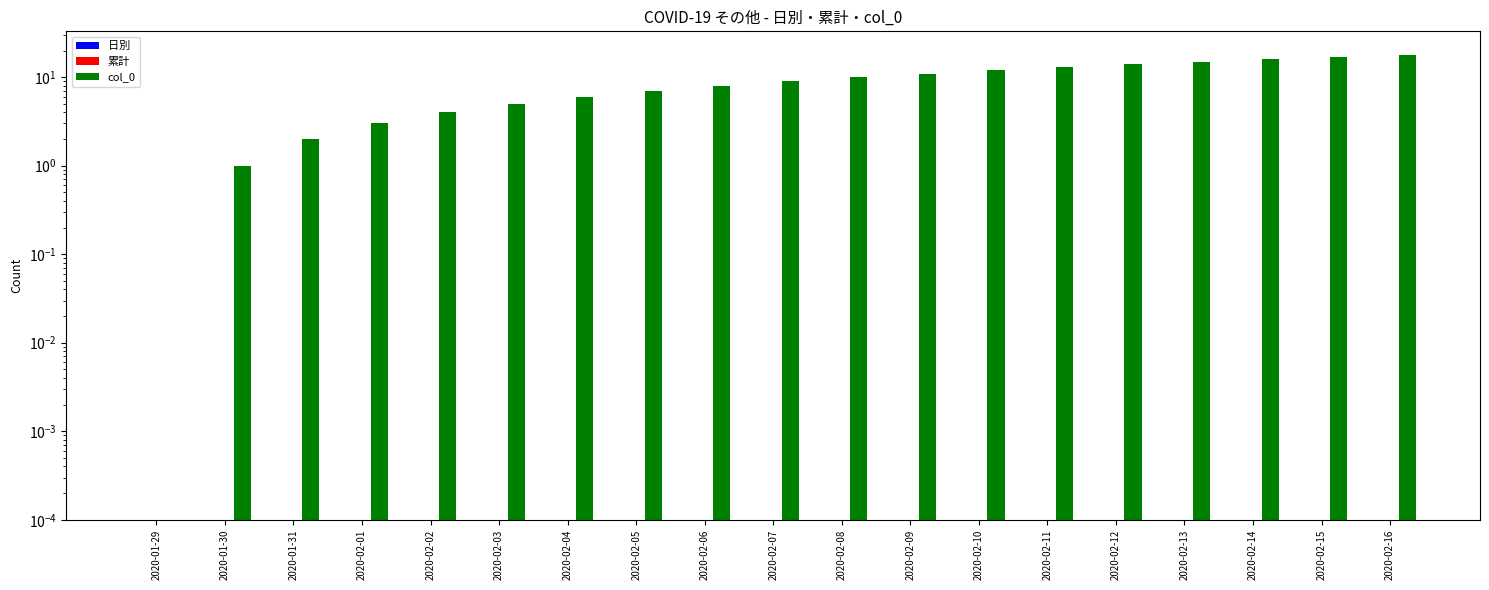

At which label is 日別 closest to 0?

2020-01-29